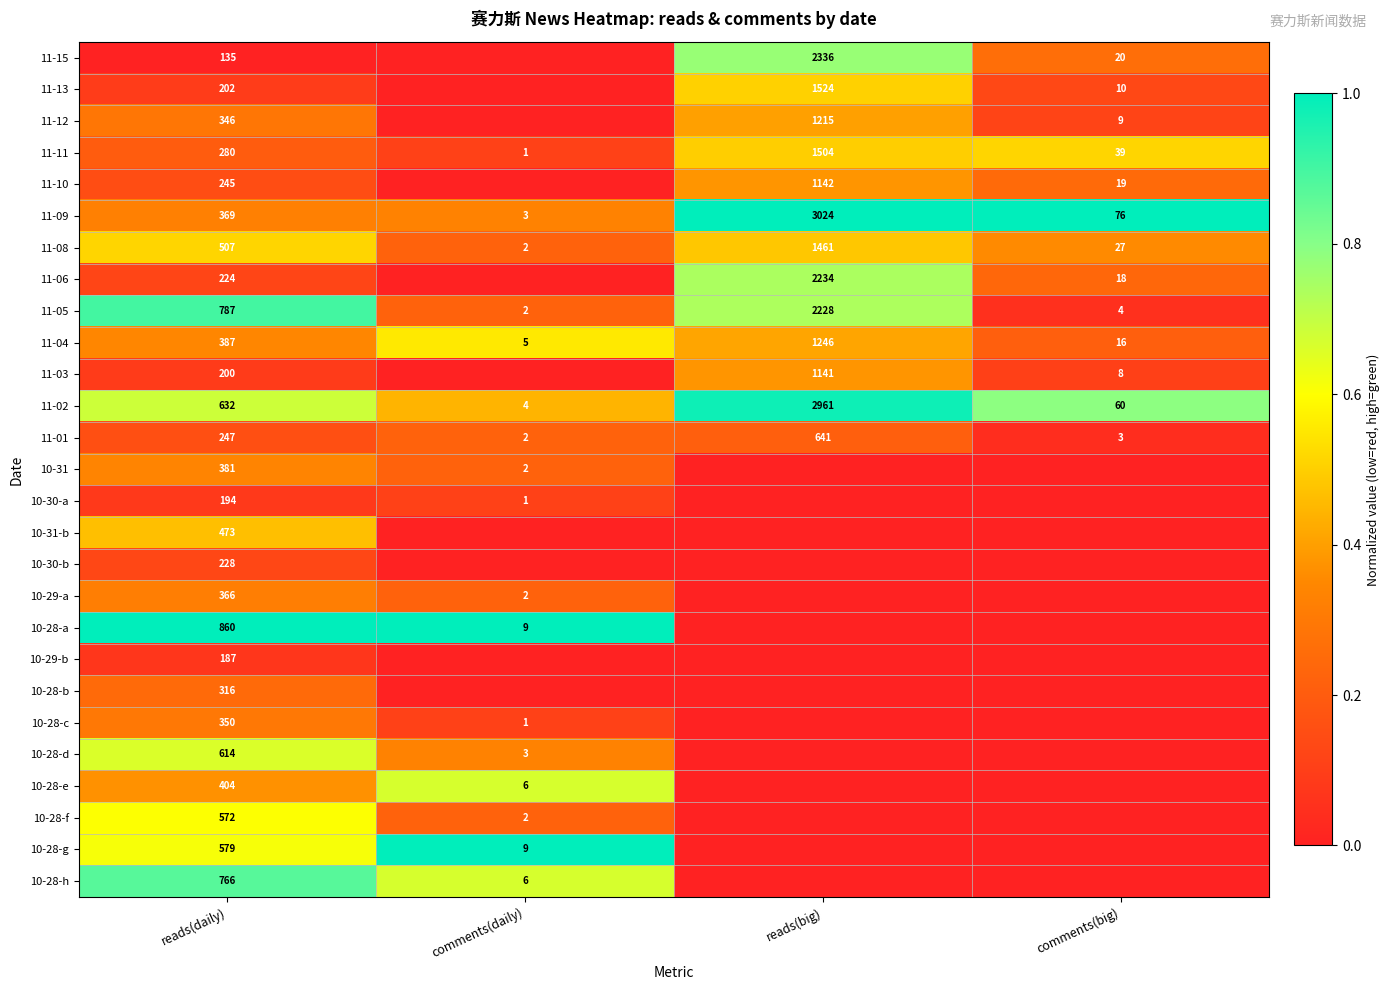

Is the value of 10-28-a at reads(daily) greater than the value of 11-04 at comments(daily)?

Yes